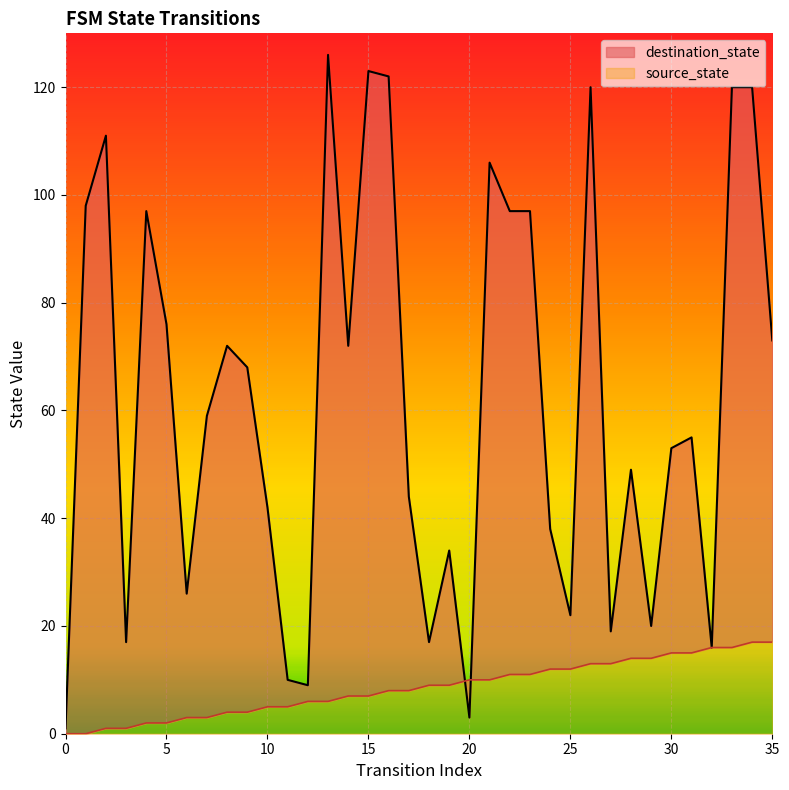

After their last crossing, which series has the higher values: source_state or destination_state?

destination_state